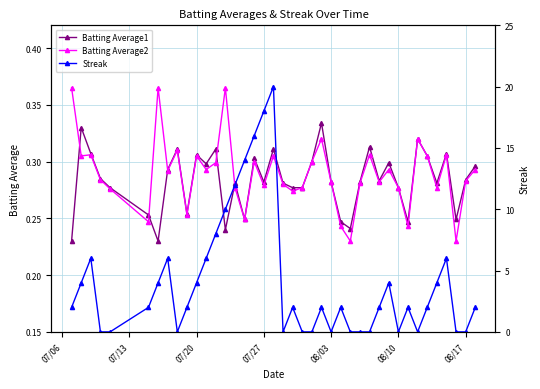

Does the chart display data point markers on the line(s)?

Yes